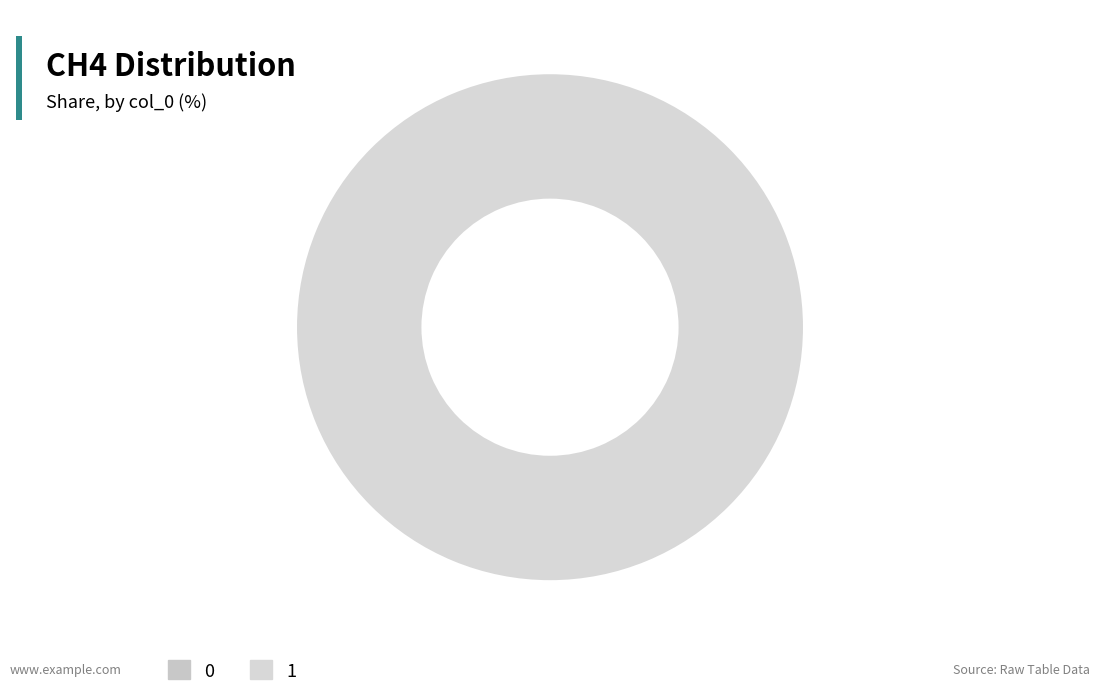

What percentage is NOT represented by 0?

100.0%